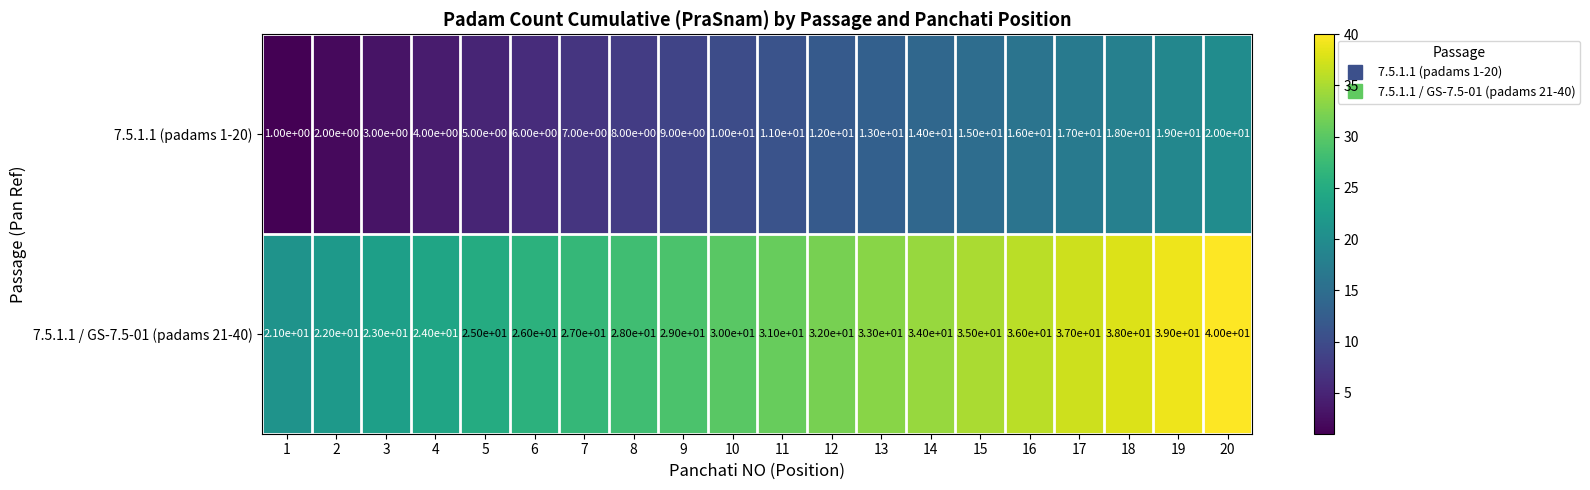

Read the 7.5.1.1 (padams 1-20) value at 17.

17